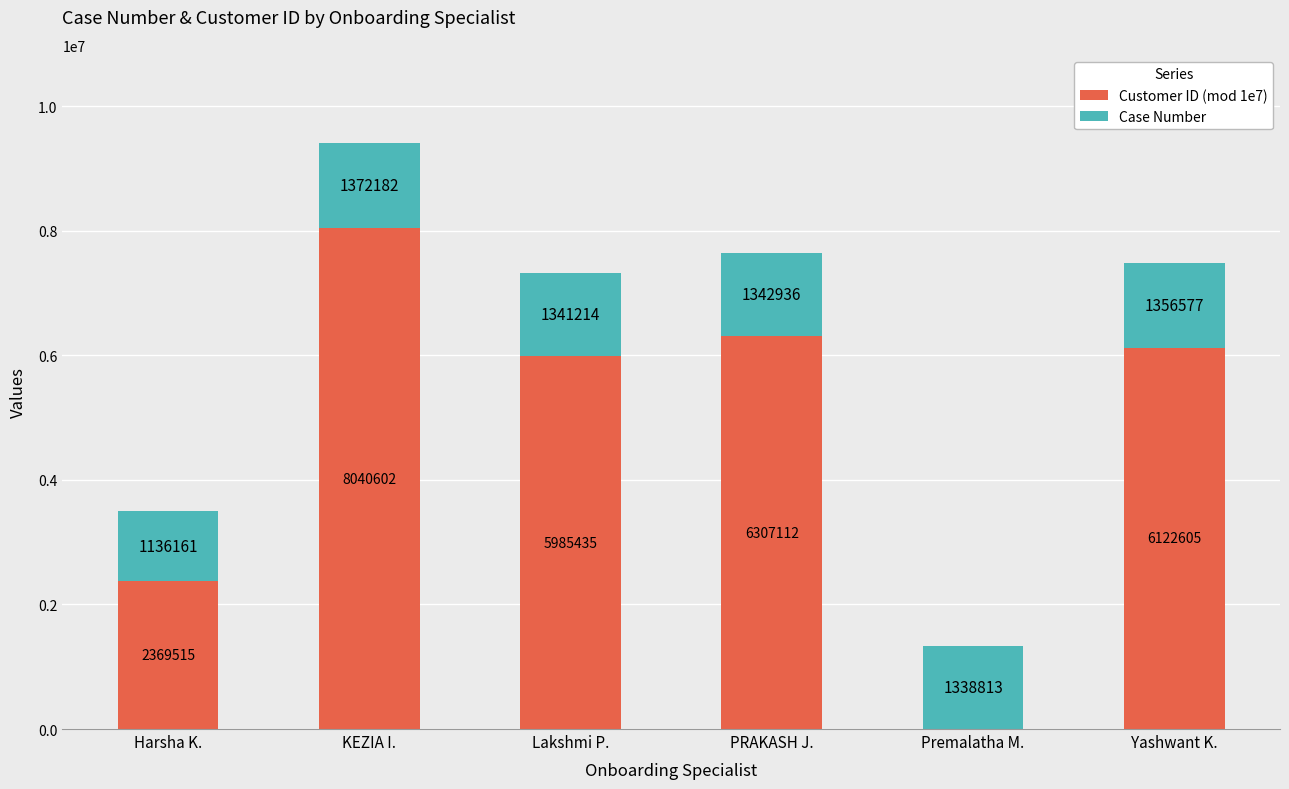

At which label does Customer ID (mod 1e7) first exceed 6122605?

KEZIA I.